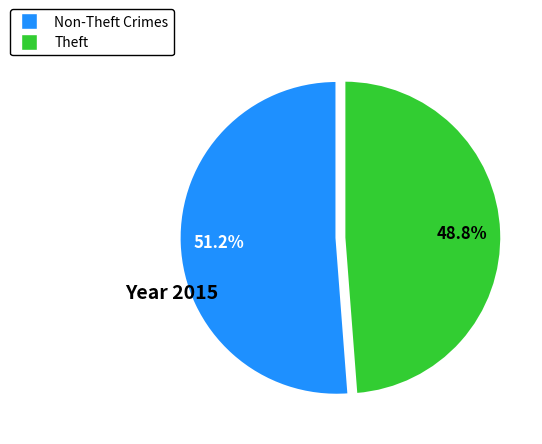

Is there any slice that represents more than half of the pie?

Yes